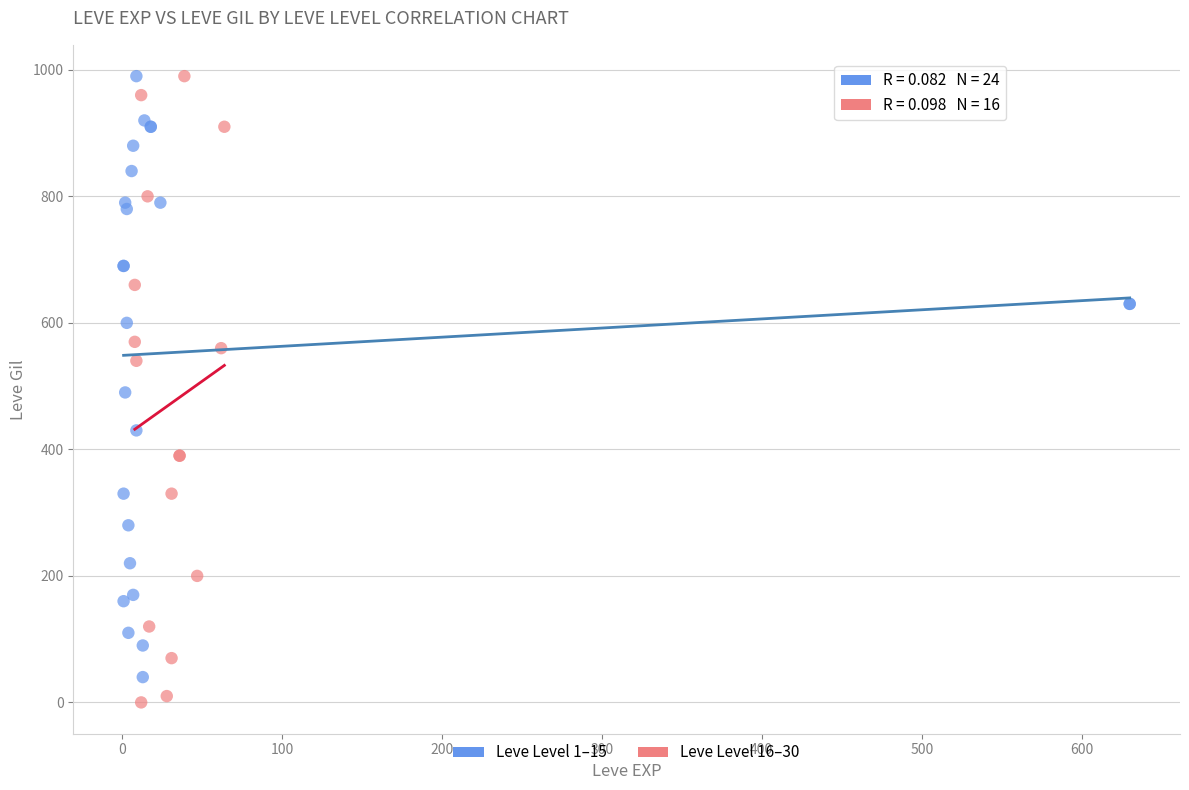

What are all the series names shown in the legend?

Leve Level 1–15, Leve Level 16–30